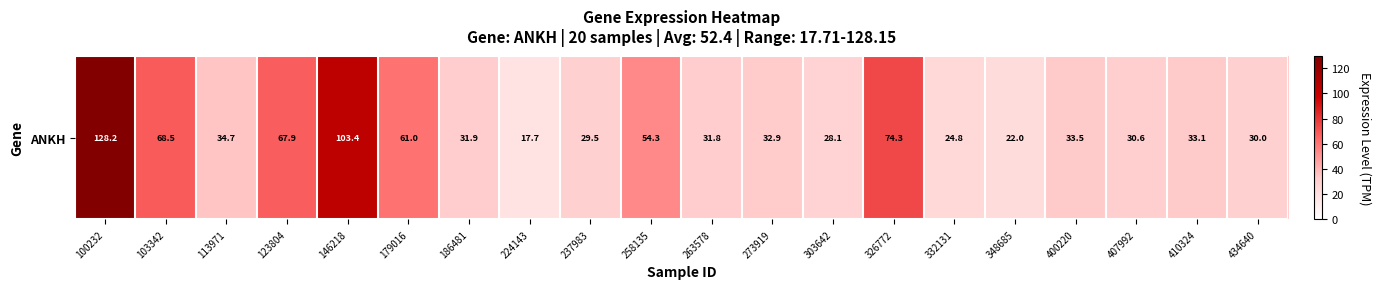

What is the difference between the second highest and minimum values?

85.7